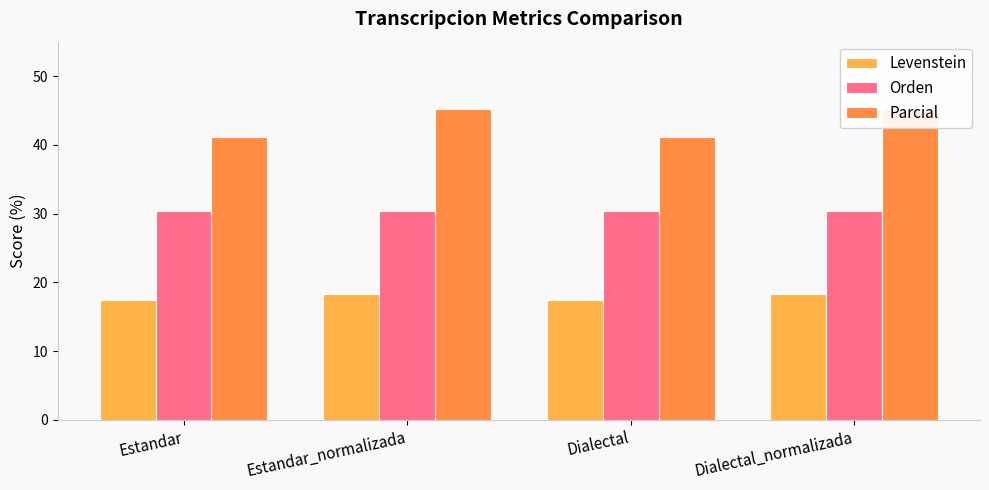

The value of Levenstein at Dialectal is 26.9. True or false?

False